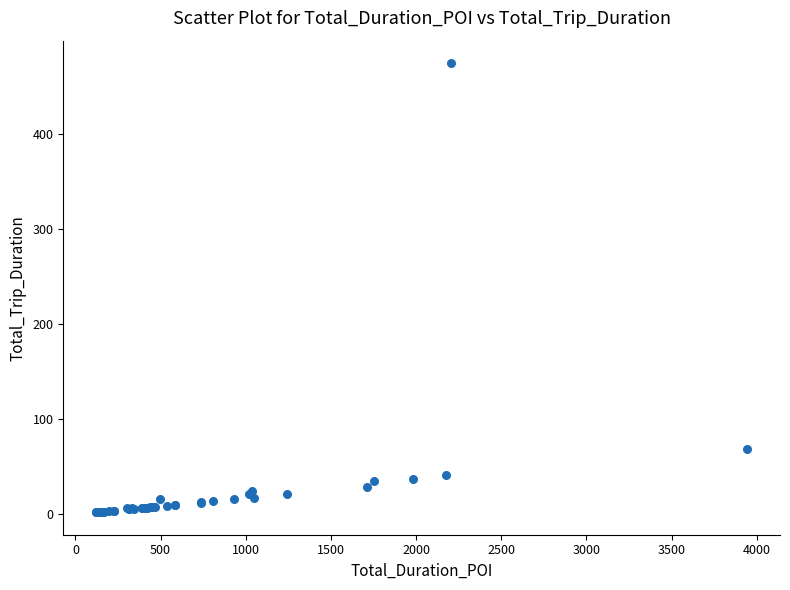

What Y value in the scatter plot is closest to 238?

68.0